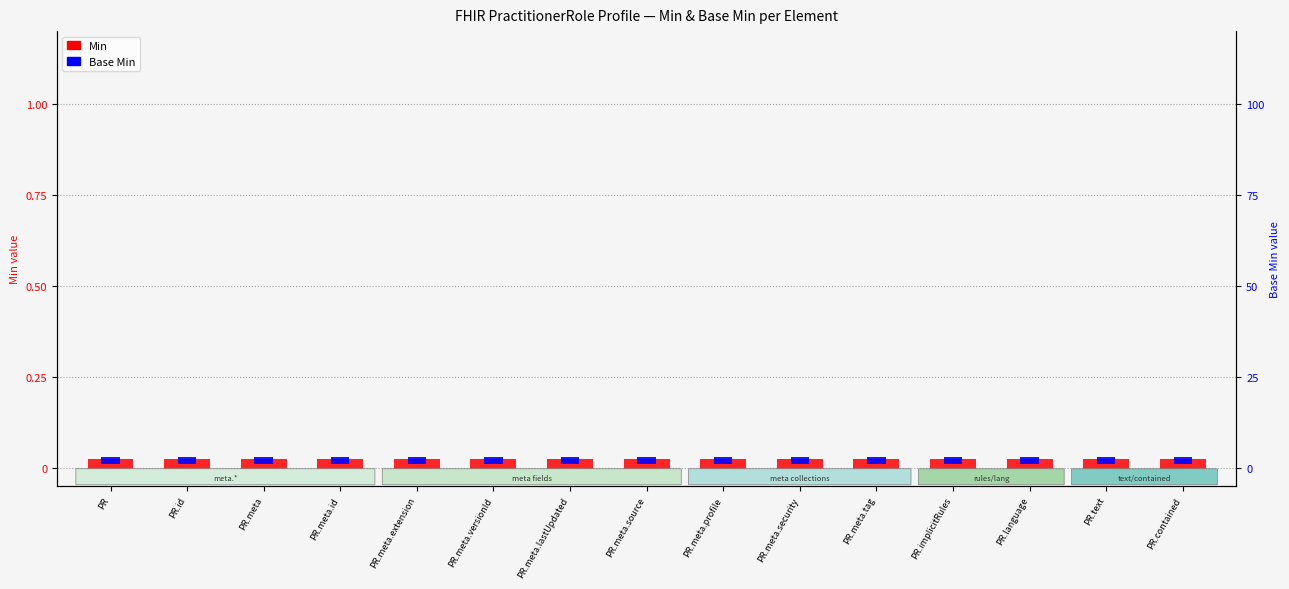

Is it true that Base Min equals 0.0 at PR.contained?

True